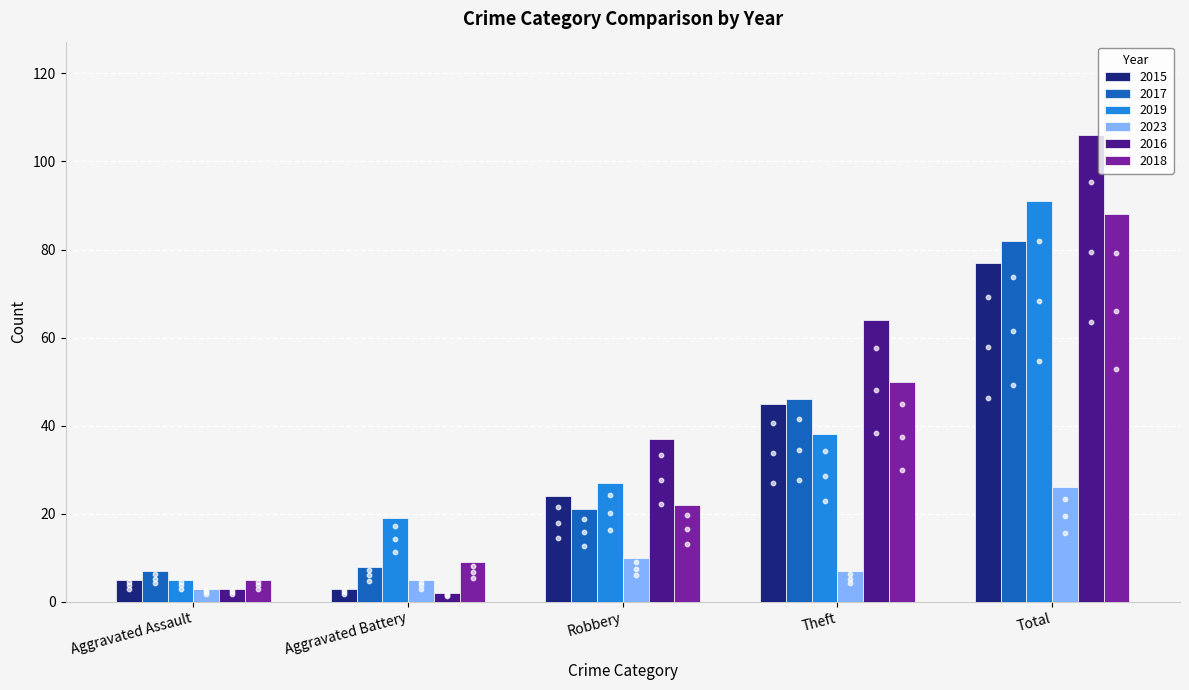

At how many categories does at least one series exceed 53?

2